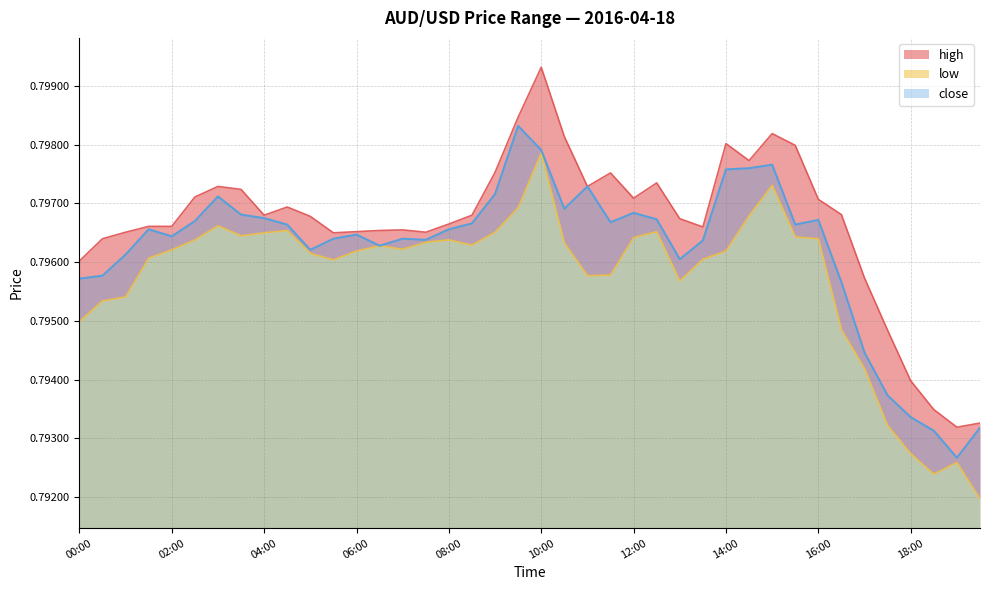

Is the value of low at 14:00 greater than the value of high at 07:30?

No